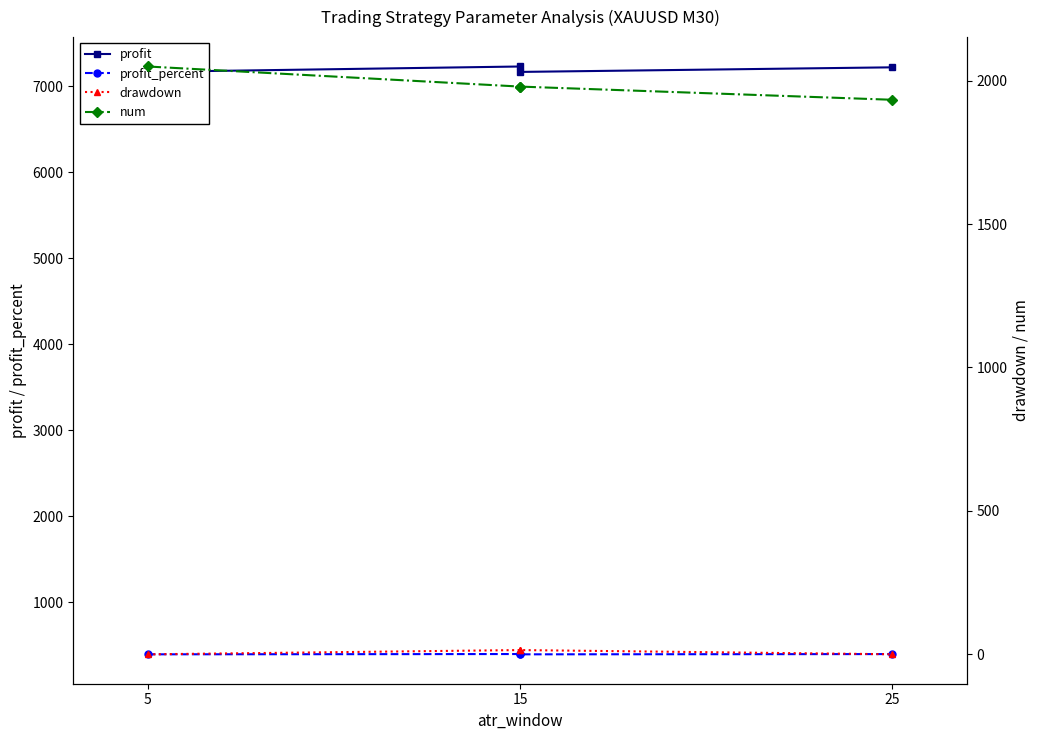

What is the minimum value shown in the chart?

0.1